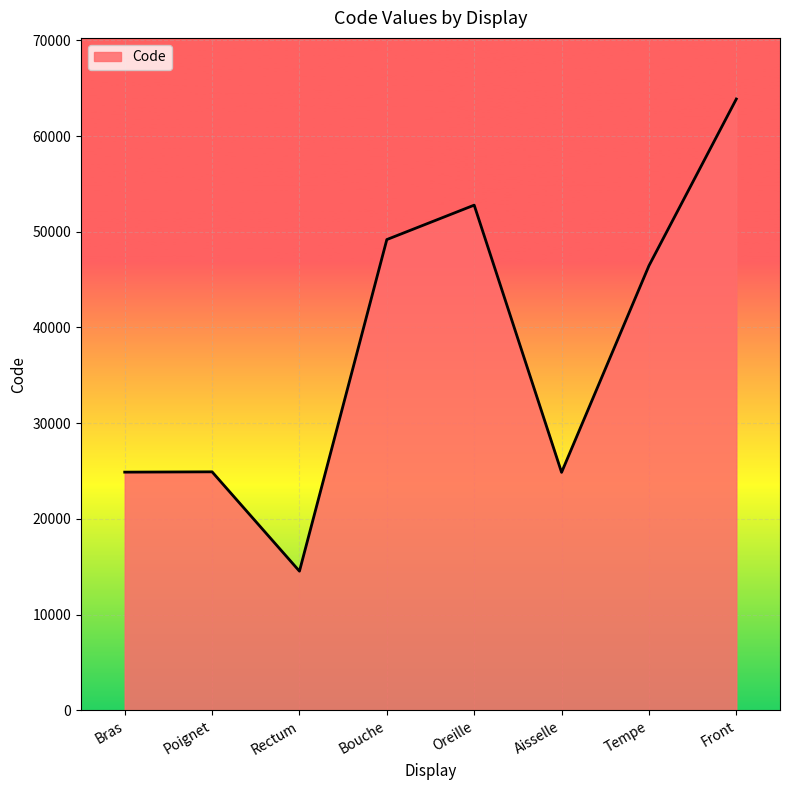

What is the difference between the values at Oreille and Rectum?

38236